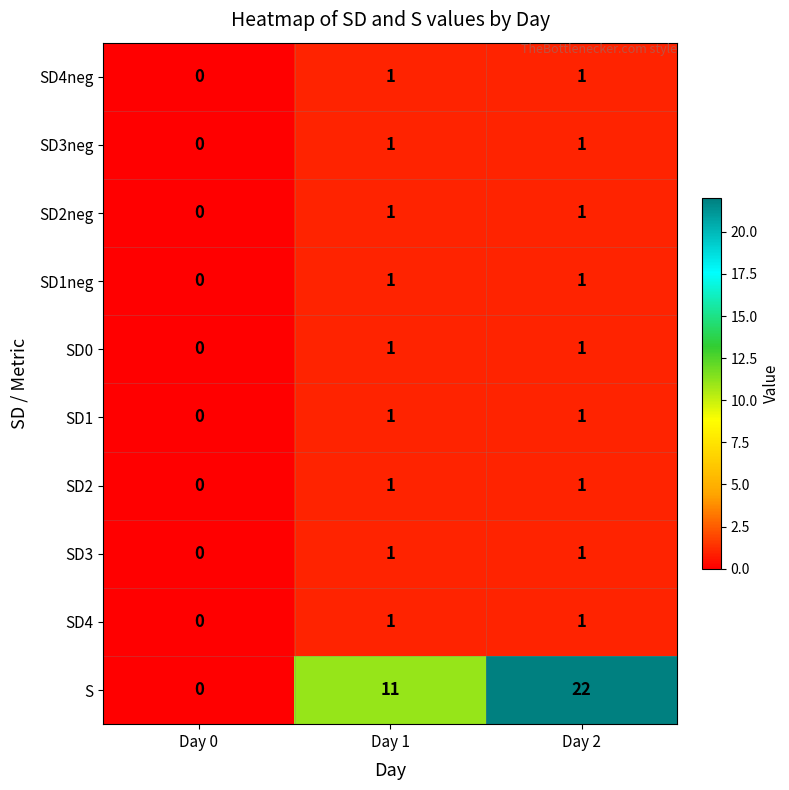

At which category is the sum across all series the highest?

Day 2